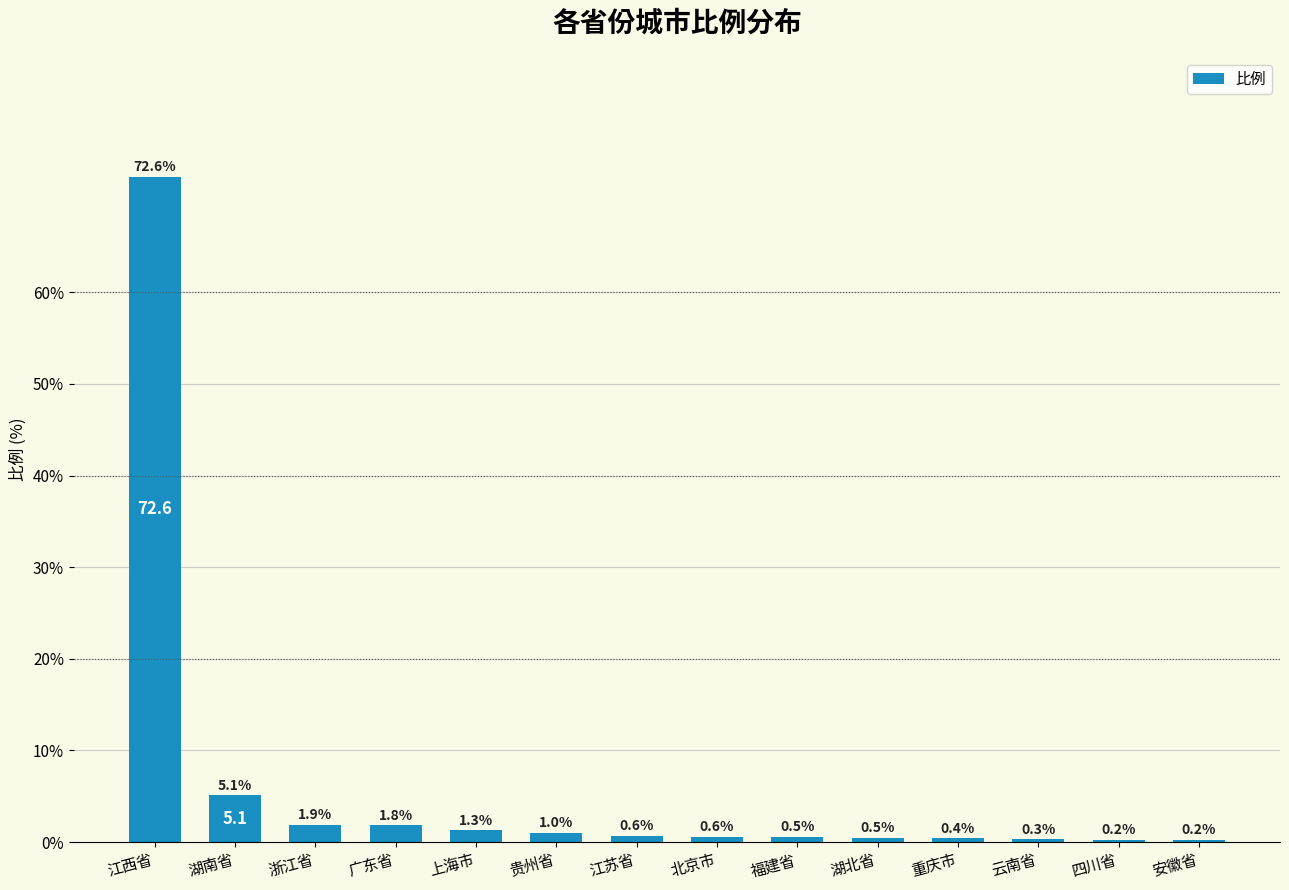

Is it true that the value at 北京市 is 0.6?

True